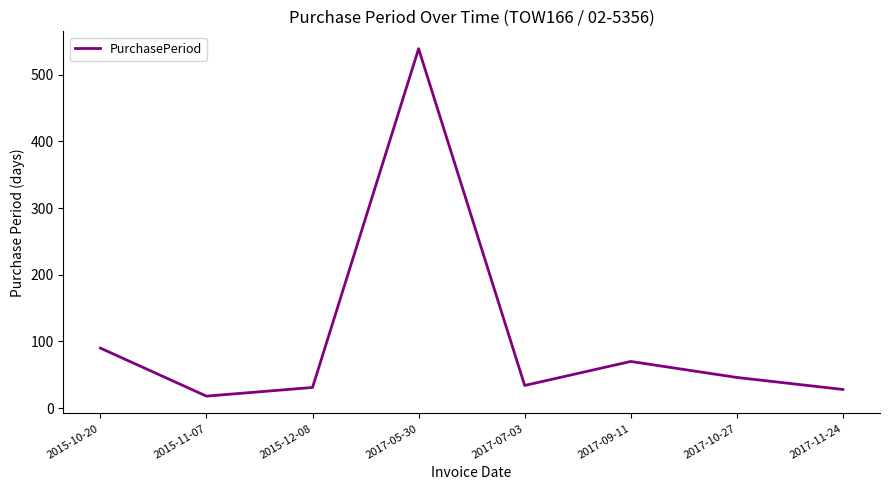

What is the difference between the maximum and minimum values?

521